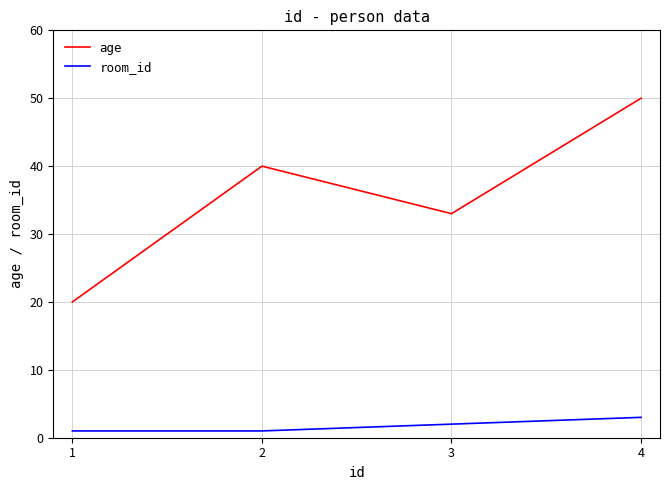

At which category does age reach its first local peak?

2